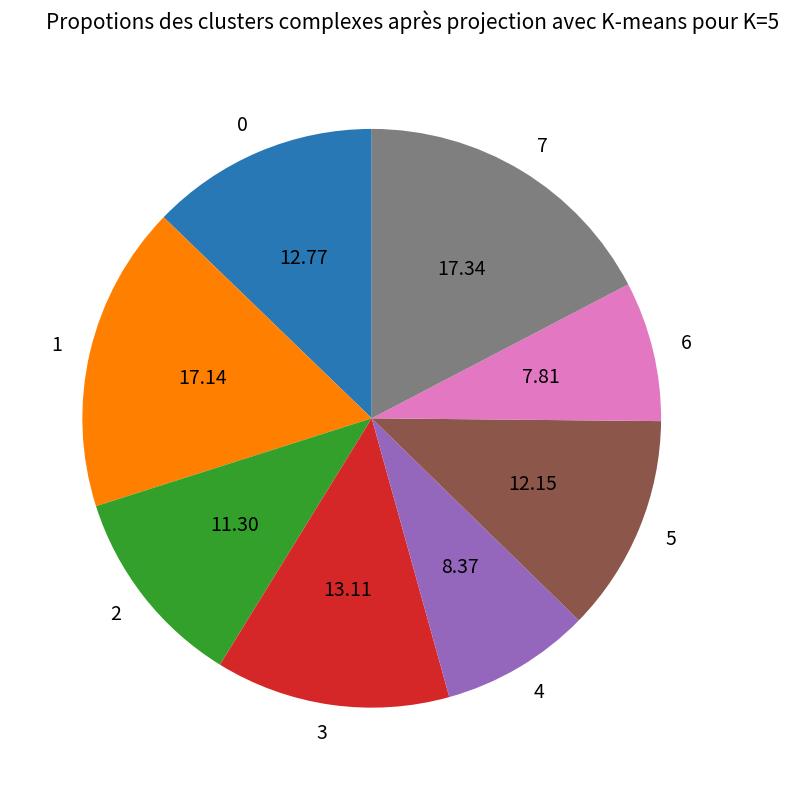

Do 0 and 3 together represent more than half of the pie?

No